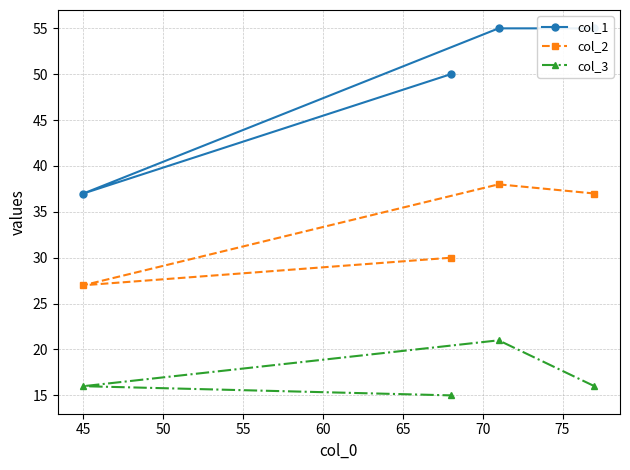

True or false: col_1 has more than 2 points higher than both neighbors.

False